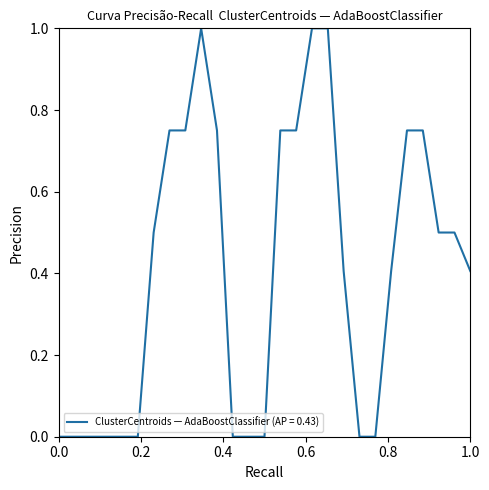

What is the greatest value displayed?

1.0